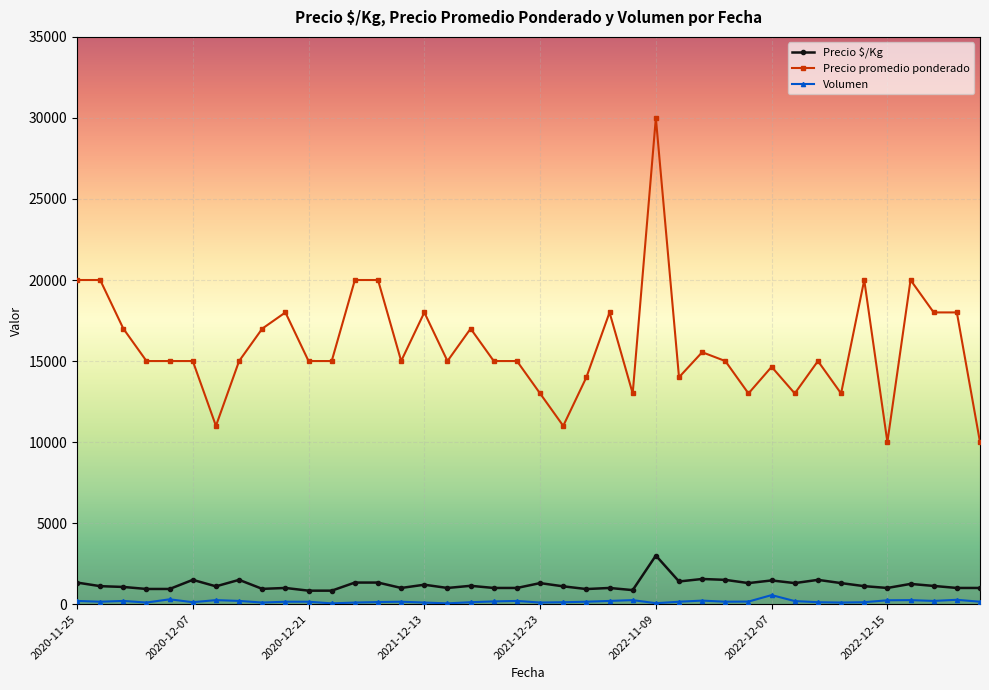

What is the sum of all Volumen values?

6750